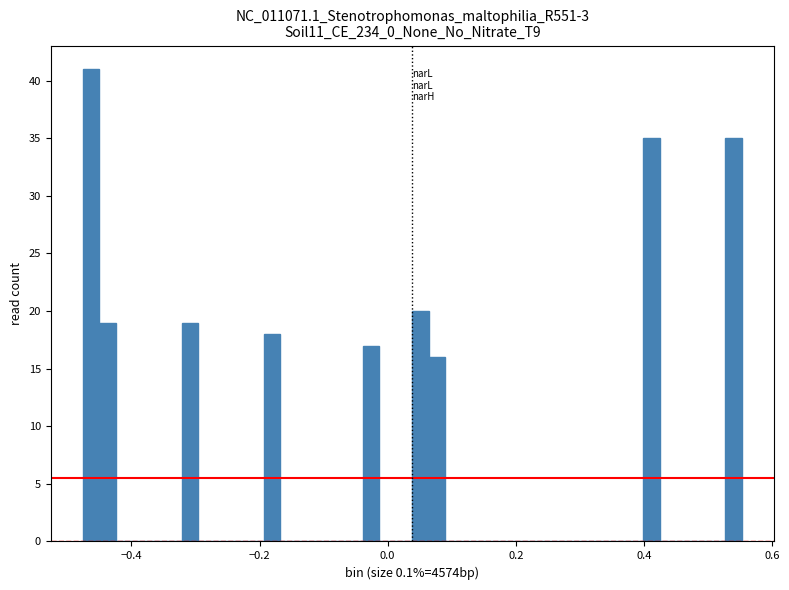

Read against the x-axis, roughly where is the centre of the tallest bar?

-0.46